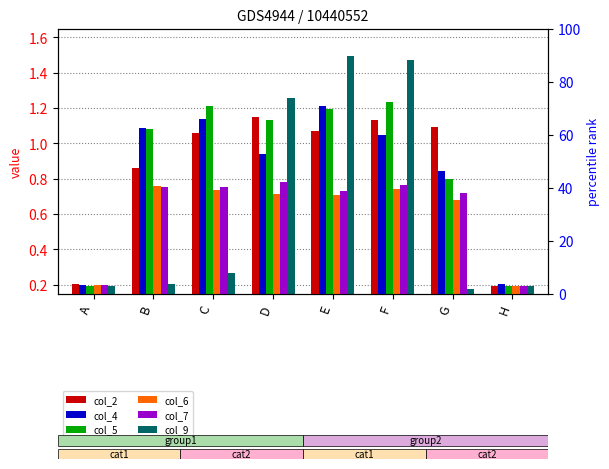

Reading right to left, transcribe all the data shown in this chart.

col_2: H=0.2	G=1.1	F=1.1	E=1.1	D=1.1	C=1.1	B=0.9	A=0.2
col_4: H=0.2	G=0.8	F=1.0	E=1.2	D=0.9	C=1.1	B=1.1	A=0.2
col_5: H=0.2	G=0.8	F=1.2	E=1.2	D=1.1	C=1.2	B=1.1	A=0.2
col_6: H=0.2	G=0.7	F=0.7	E=0.7	D=0.7	C=0.7	B=0.8	A=0.2
col_7: H=0.2	G=0.7	F=0.8	E=0.7	D=0.8	C=0.8	B=0.8	A=0.2
col_9: H=0.2	G=0.2	F=1.5	E=1.5	D=1.3	C=0.3	B=0.2	A=0.2